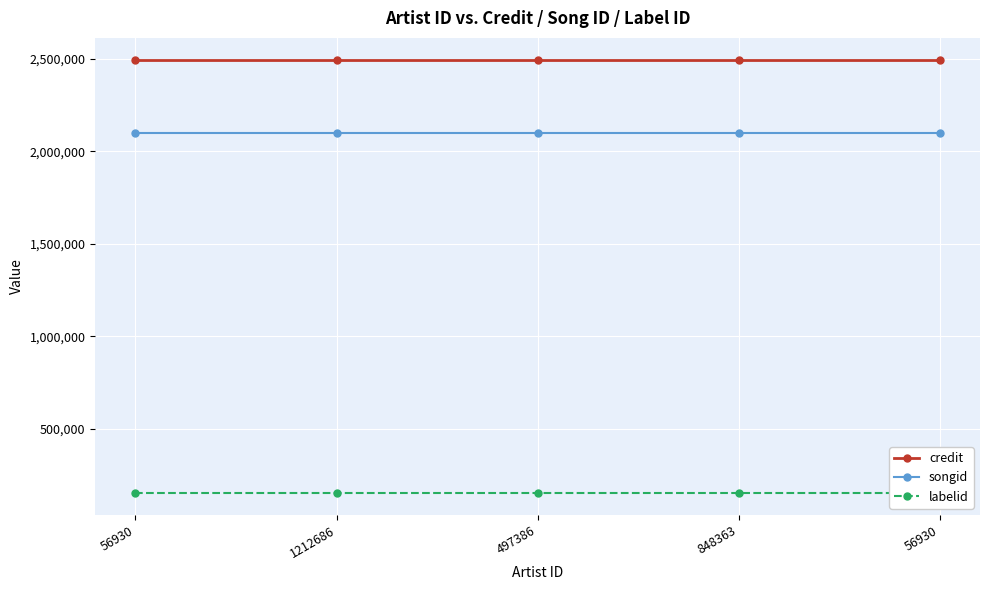

Reading right to left, list all the values displayed in this chart.

credit: 2496041	2496041	2496041	2496041	2496041
songid: 2100387	2100387	2100387	2100387	2100387
labelid: 152393	152393	152393	152393	152393